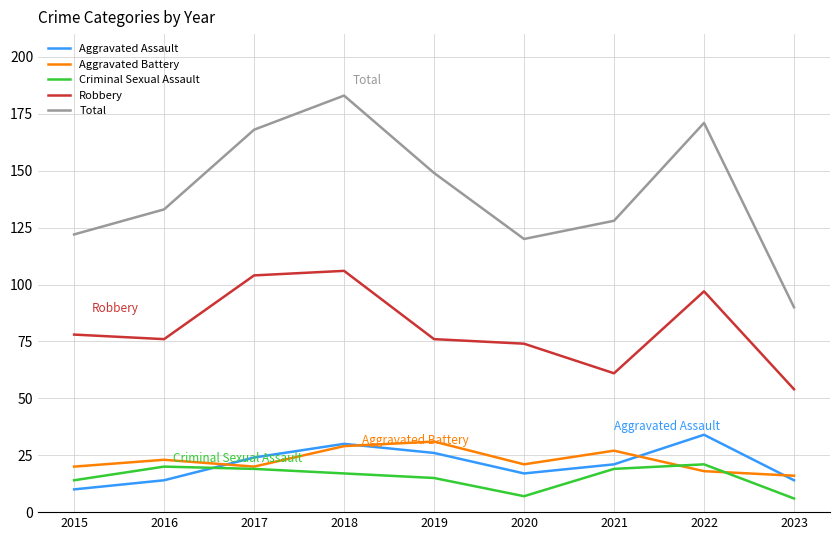

What are all the series names shown in the legend?

Aggravated Assault, Aggravated Battery, Criminal Sexual Assault, Robbery, Total